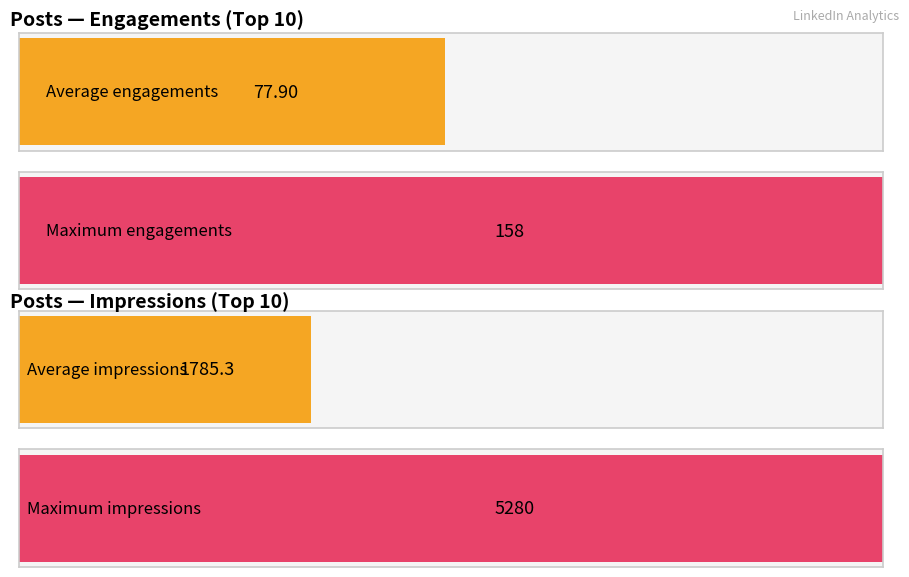

Rank the series by their average value, from lowest to highest.

Engagements, Impressions